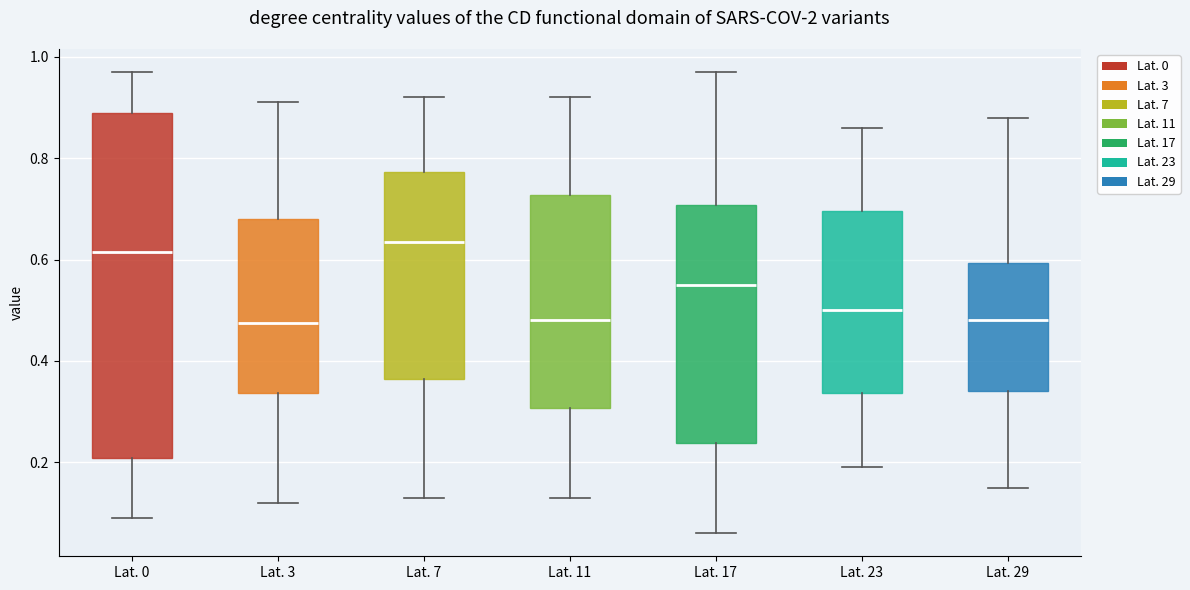

Which box's median line is the highest?

Lat. 7